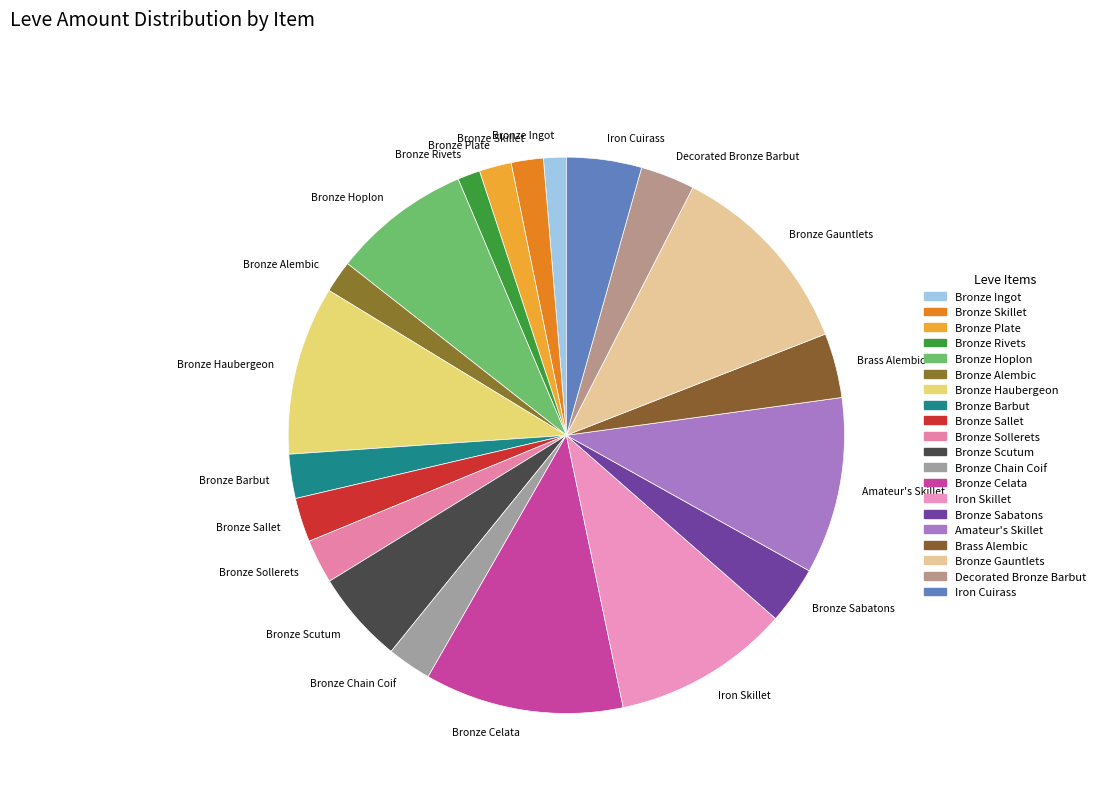

Between Bronze Skillet and Bronze Sollerets, which is larger?

Bronze Sollerets